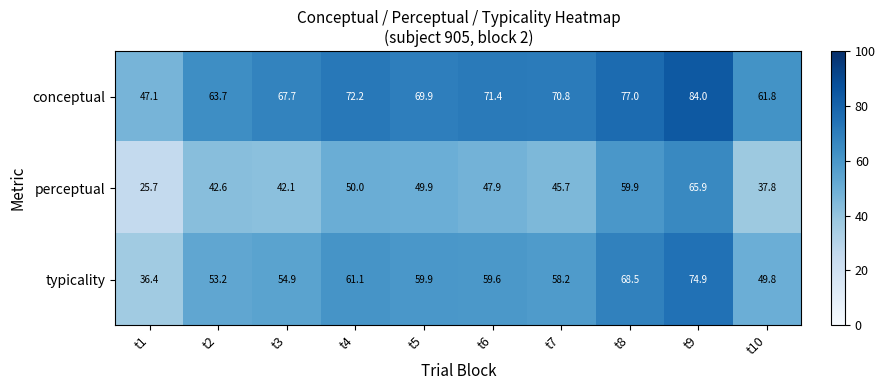

At how many categories does at least one series exceed 61?

9